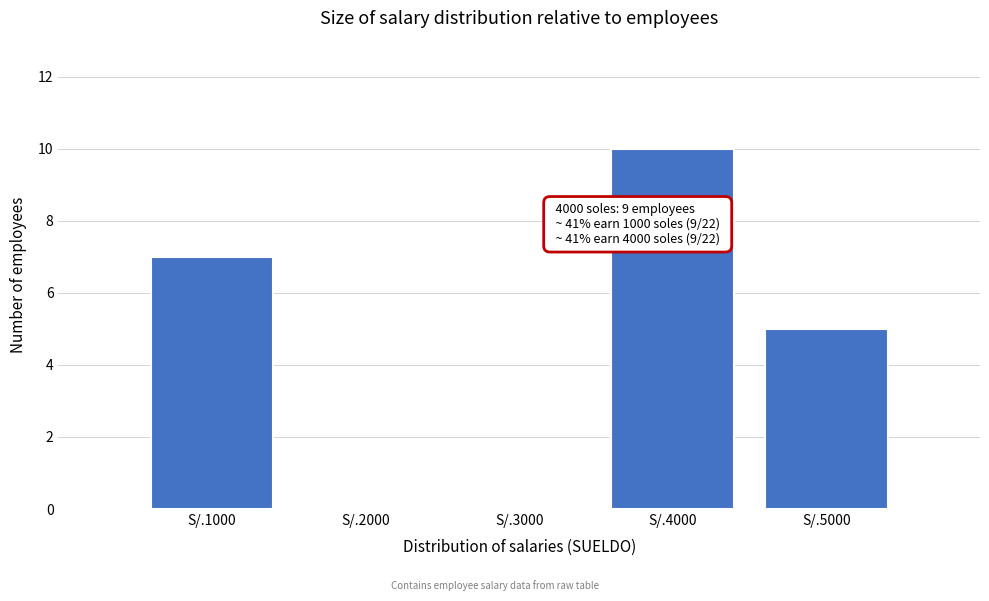

Reading left to right, transcribe all the data shown in this chart.

S/.1000=7	S/.2000=0	S/.3000=0	S/.4000=10	S/.5000=5